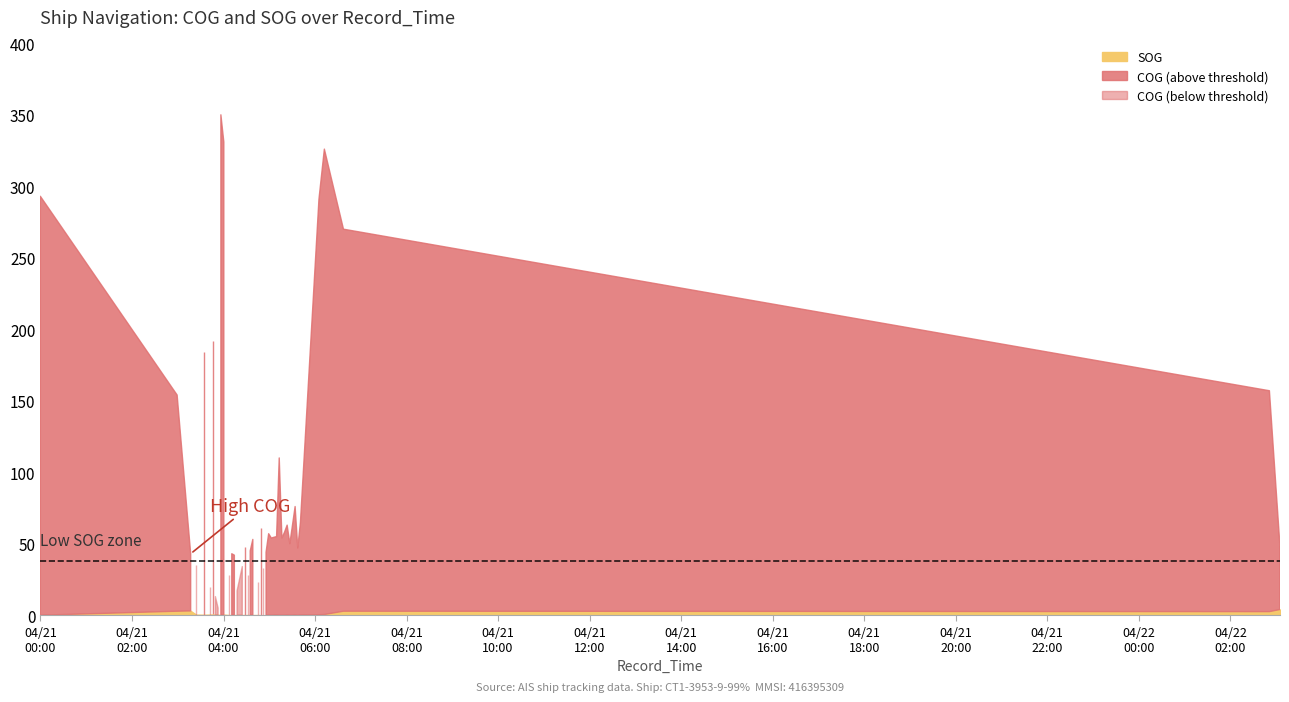

Rank the series at 2024-04-21 03:24:05 from highest to lowest value.

COG, SOG